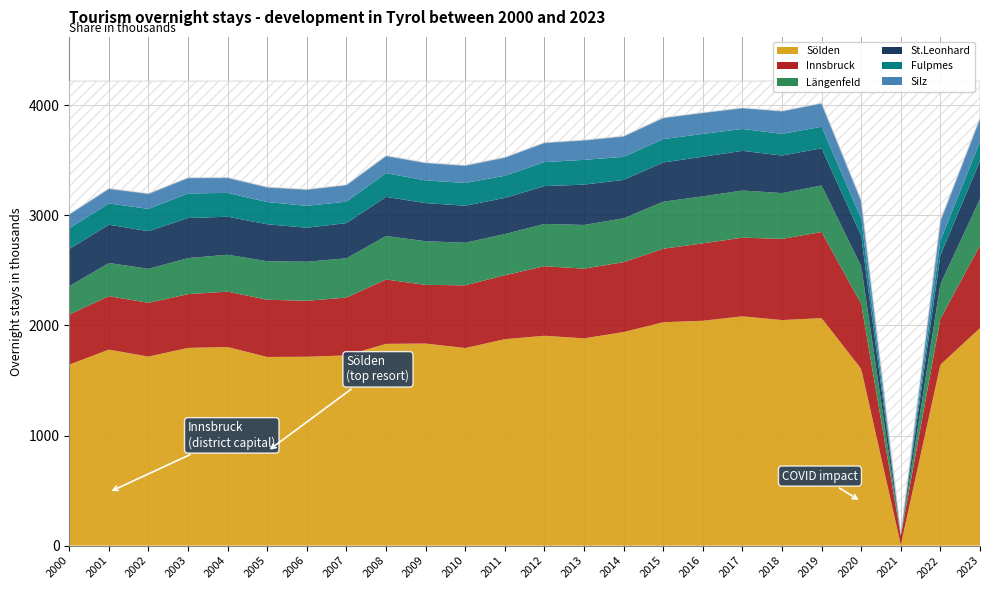

At which label does Sölden first exceed 1832873?

2009